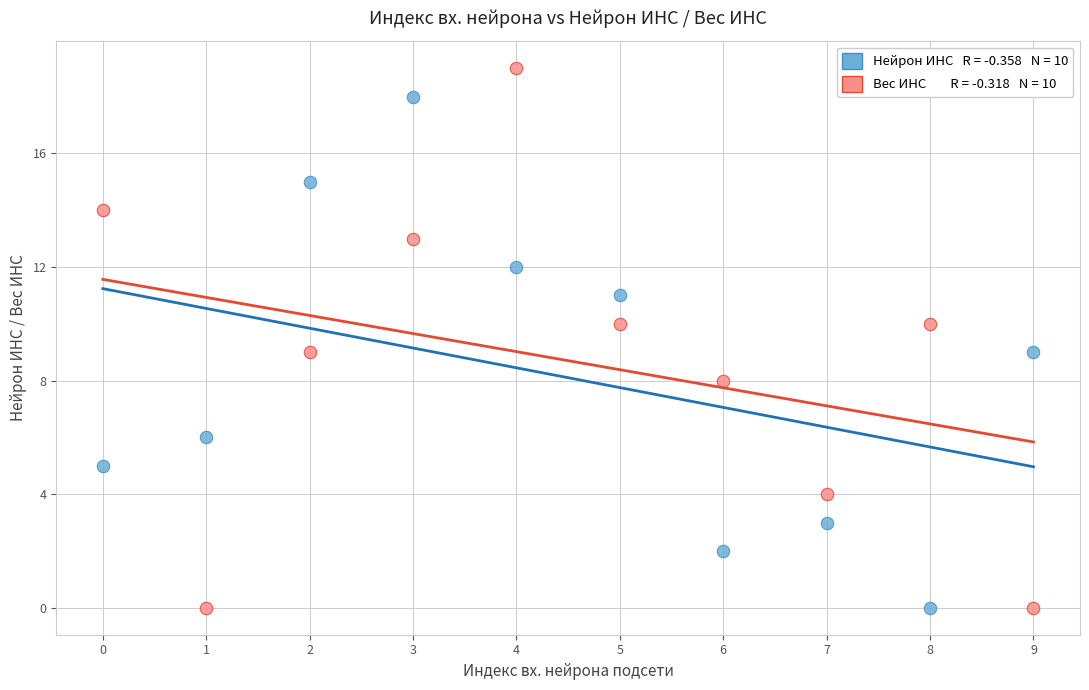

How many points are shown in the scatter plot?

20